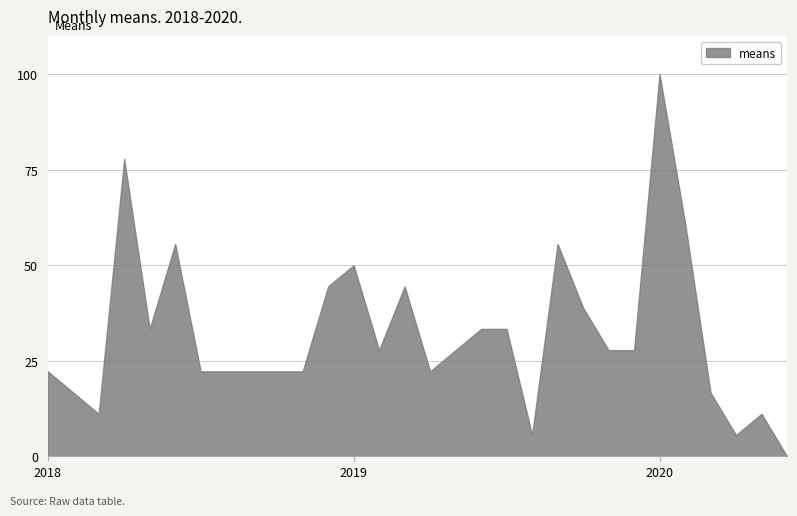

What is the sum of all values?

961.1